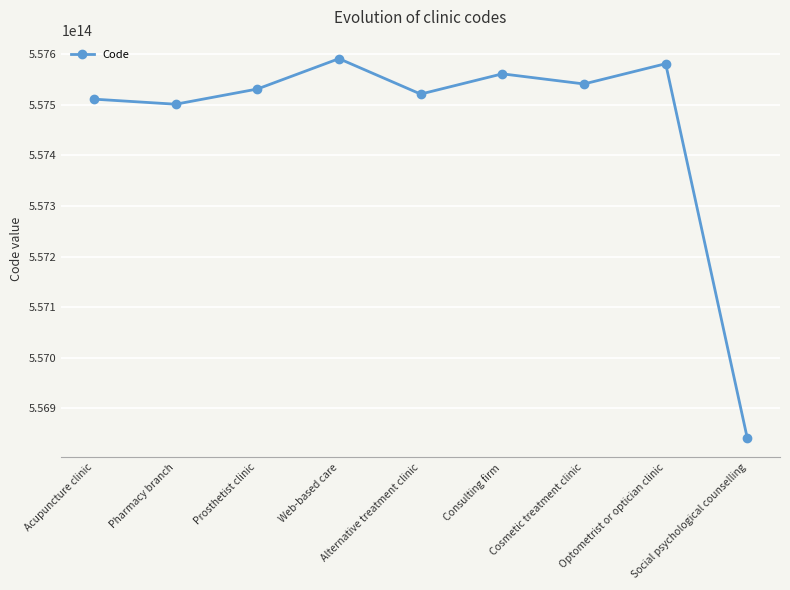

At which label is the value closest to 557216000005104?

Pharmacy branch